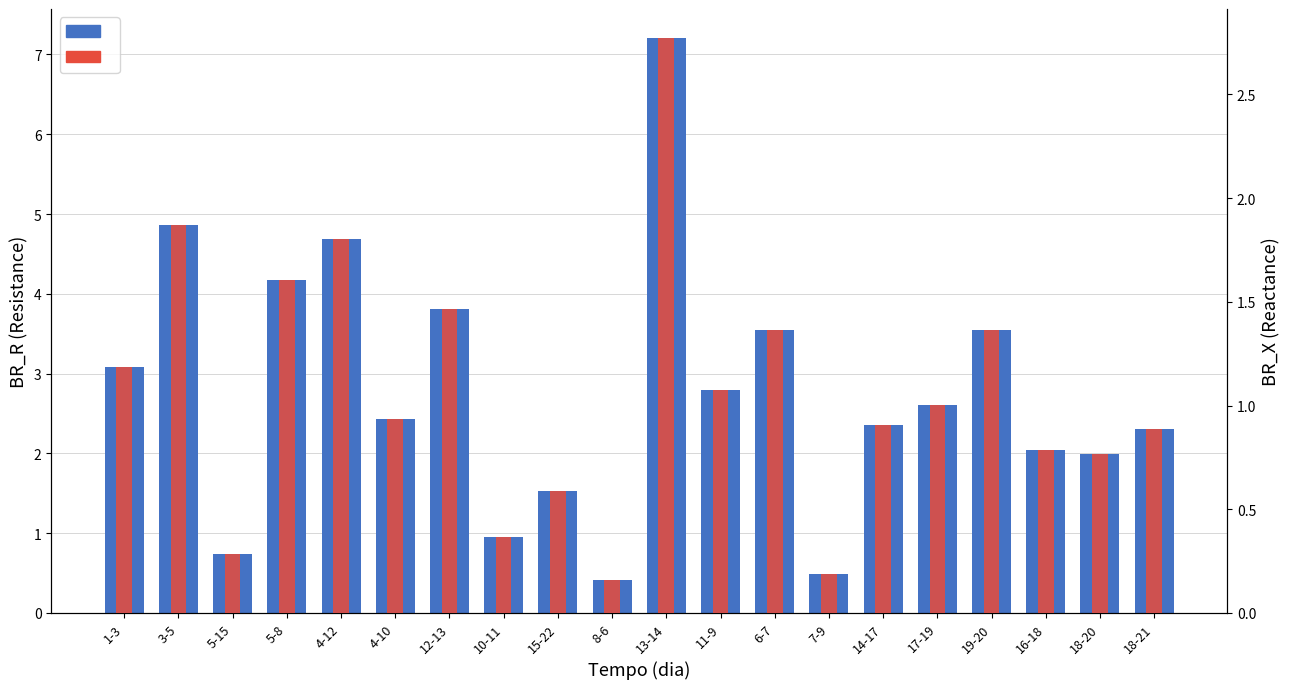

List the labels in order of BR_X value, largest first.

13-14, 3-5, 4-12, 5-8, 12-13, 6-7, 19-20, 1-3, 11-9, 17-19, 4-10, 14-17, 18-21, 16-18, 18-20, 15-22, 10-11, 5-15, 7-9, 8-6